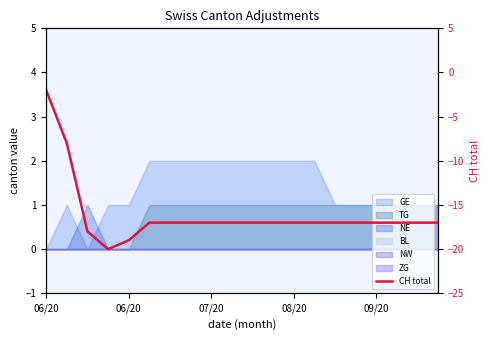

Reading right to left, extract all data points from this chart.

-17	-17	-17	-17	-17	-17	-17	-17	-17	-17	-17	-17	-17	-17	-17	-19	-20	-18	-8	-2